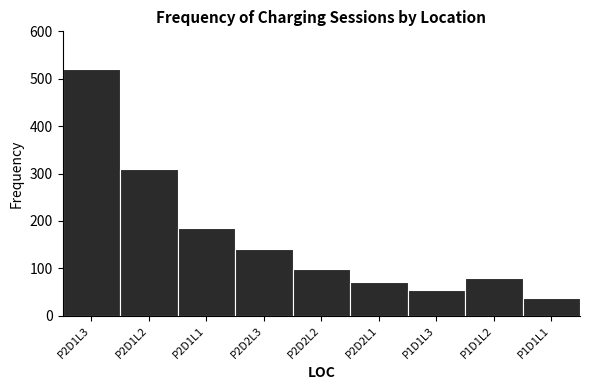

Reading left to right, what are all the values shown in this chart?

P2D1L3=520	P2D1L2=310	P2D1L1=185	P2D2L3=140	P2D2L2=98	P2D2L1=72	P1D1L3=55	P1D1L2=80	P1D1L1=38